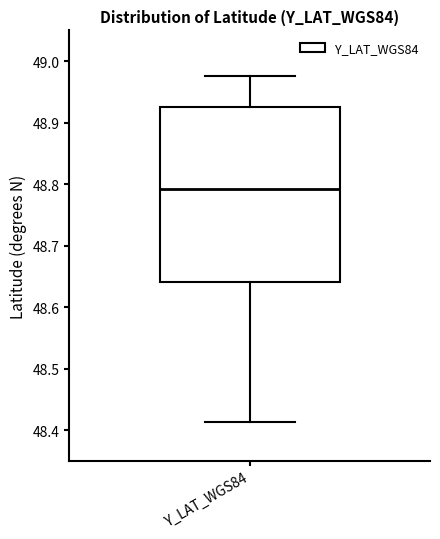

Read this box plot against the y-axis: the position of the median line, the range covered by the box, and the ends of both whiskers. The values are not printed on the chart, so give them approximately, as read against the axis.

median 48.79, box 48.64 to 48.93, whiskers 48.41 to 48.98